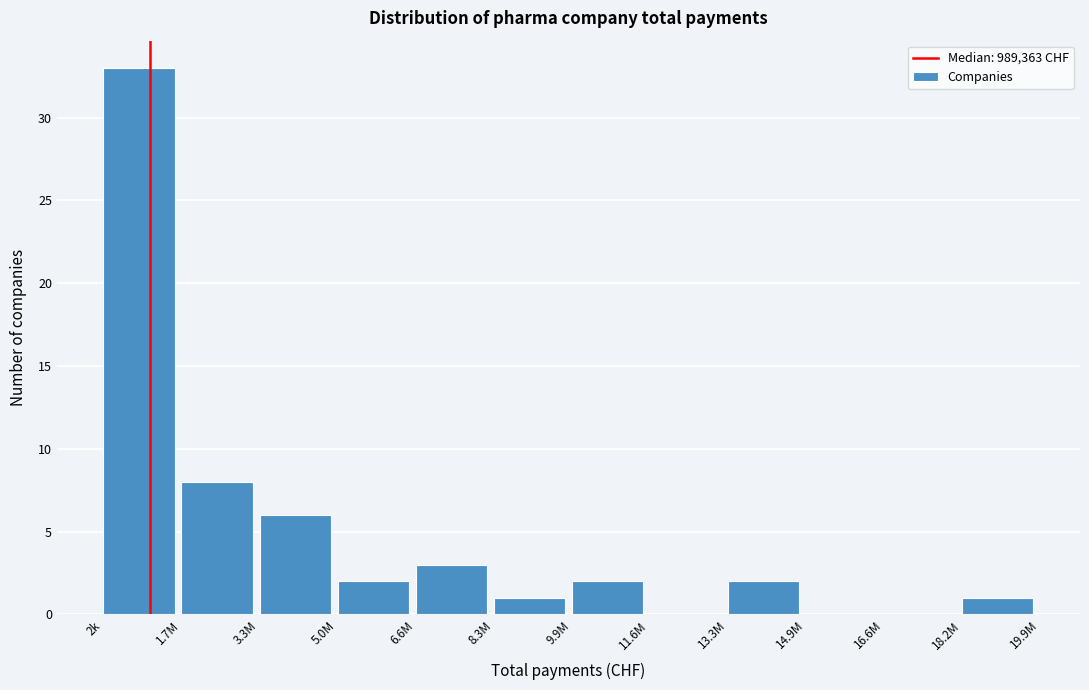

Reading left to right, list all the values displayed in this chart.

2k=33	1.7M=8	3.3M=6	5.0M=2	6.6M=3	8.3M=1	9.9M=2	11.6M=0	13.3M=2	14.9M=0	16.6M=0	18.2M=1